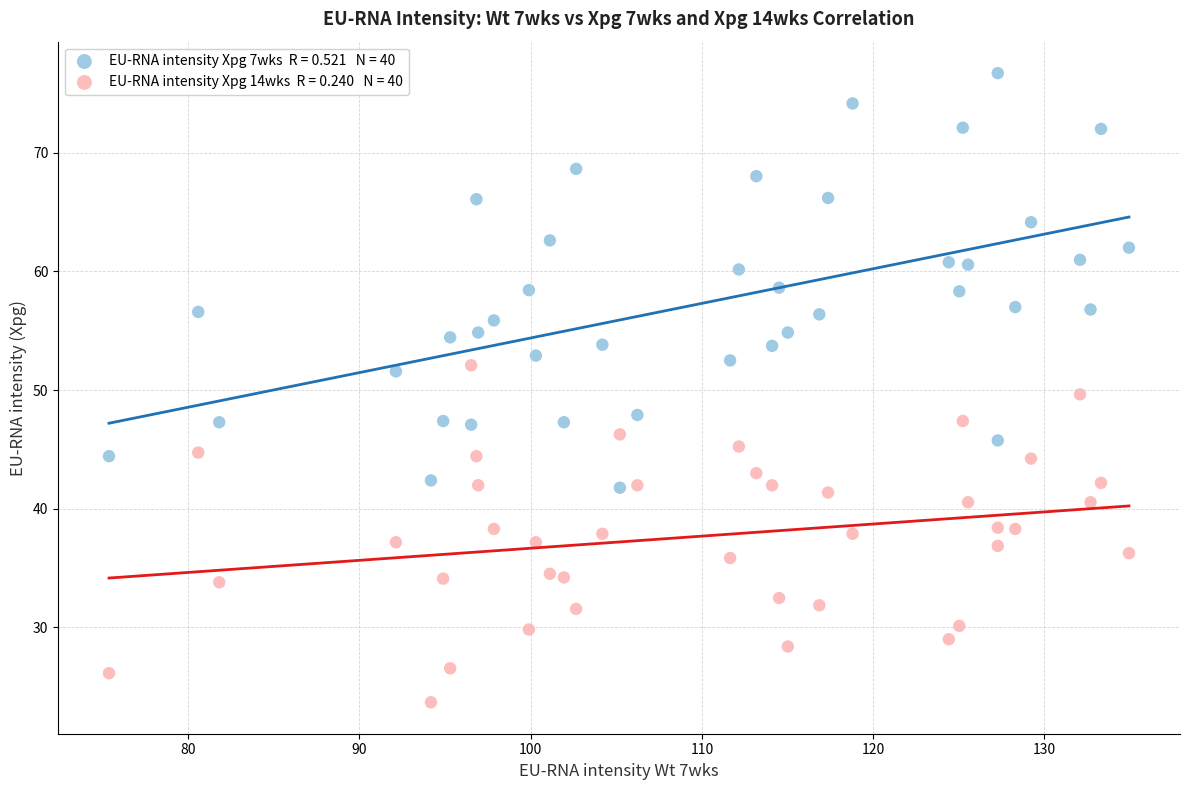

Across all data points, what is the range of Y values (max minus min)?

53.0